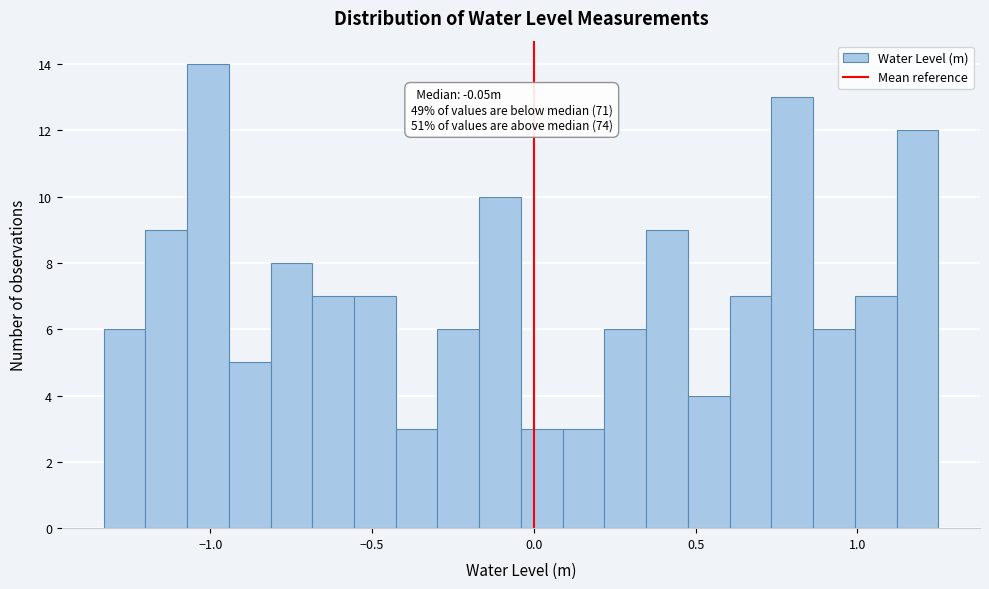

Around what value on the x-axis is the tallest bar? Give the approximate position of its centre, as read against the axis.

-1.00